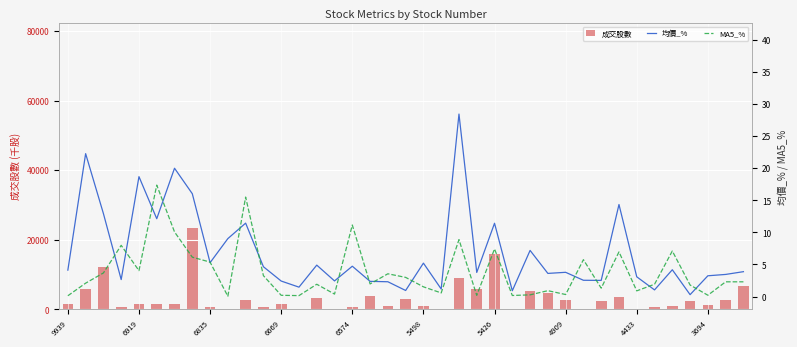

How many data points in MA5_% are less than 2?

19